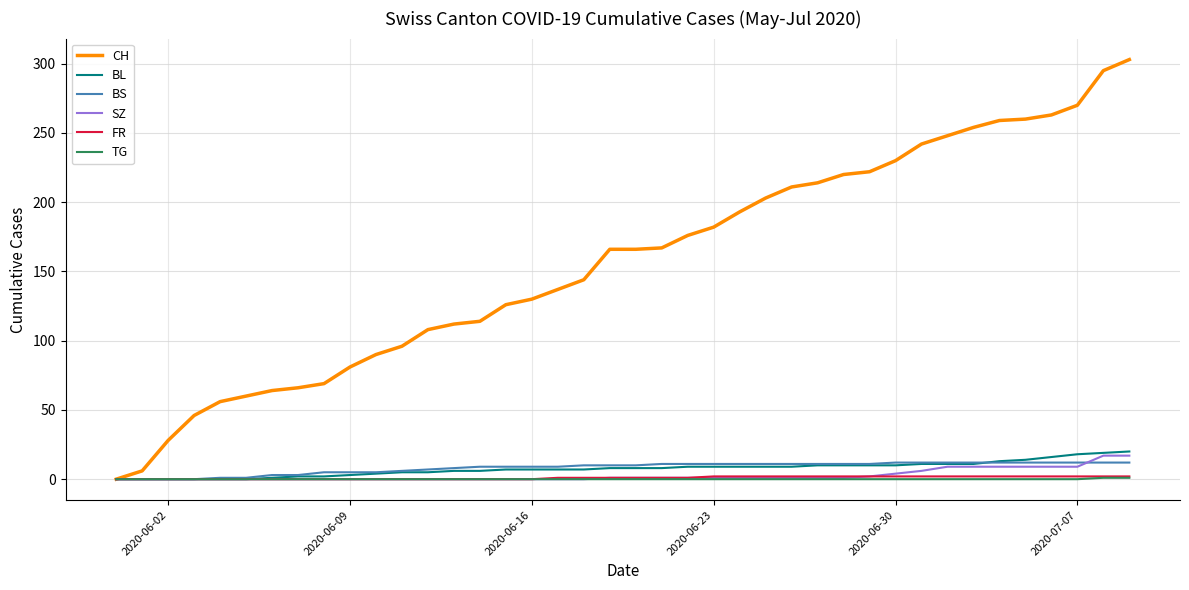

Which series has the largest total across all categories?

CH